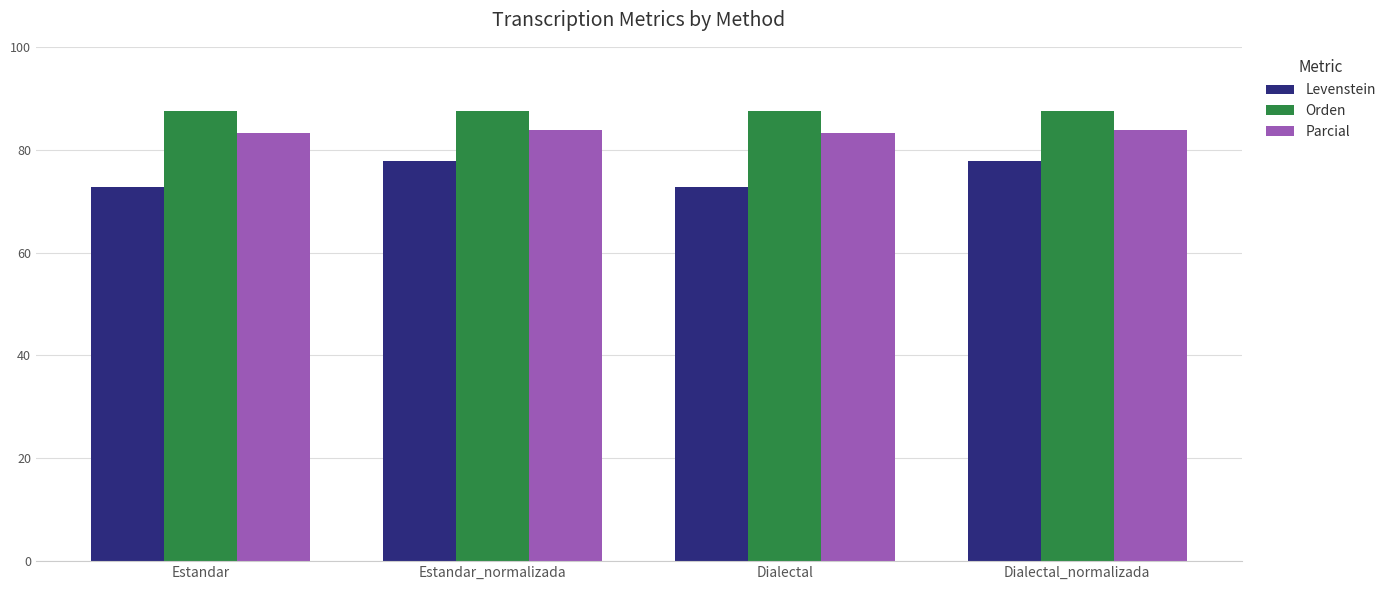

What is the total value across all series at Estandar?

243.6